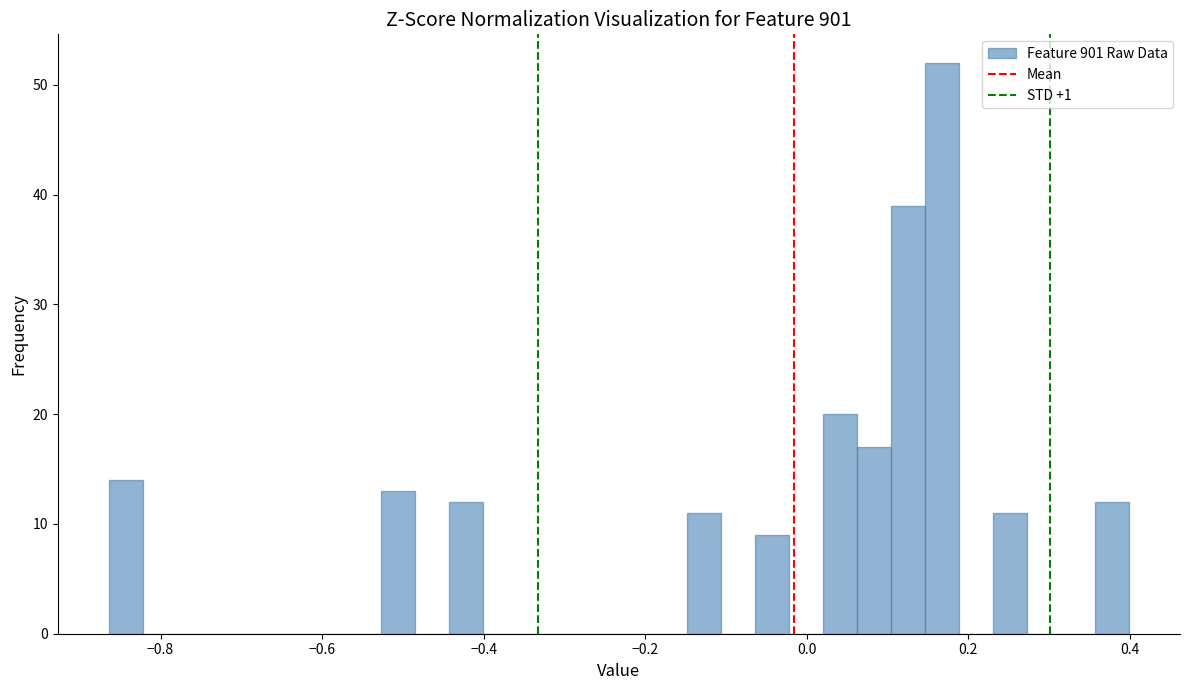

Read against the x-axis, roughly where is the centre of the tallest bar?

0.16